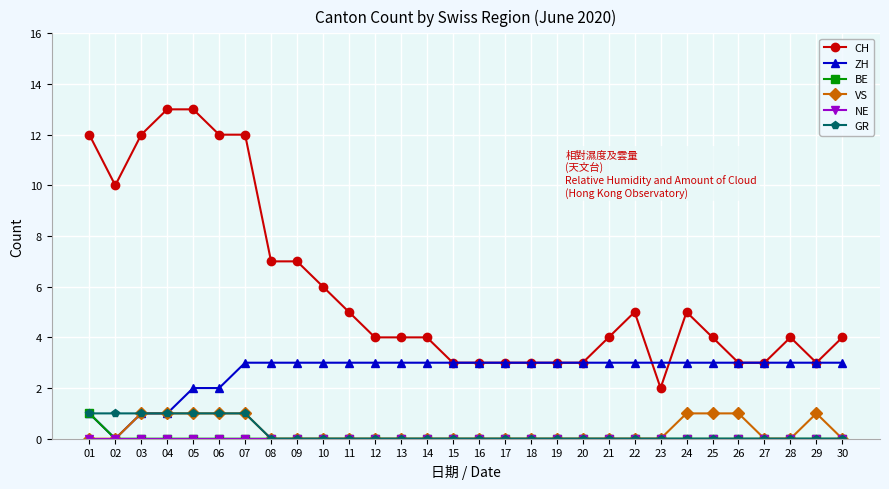

True or false: VS has a value of 1 at 03.

True